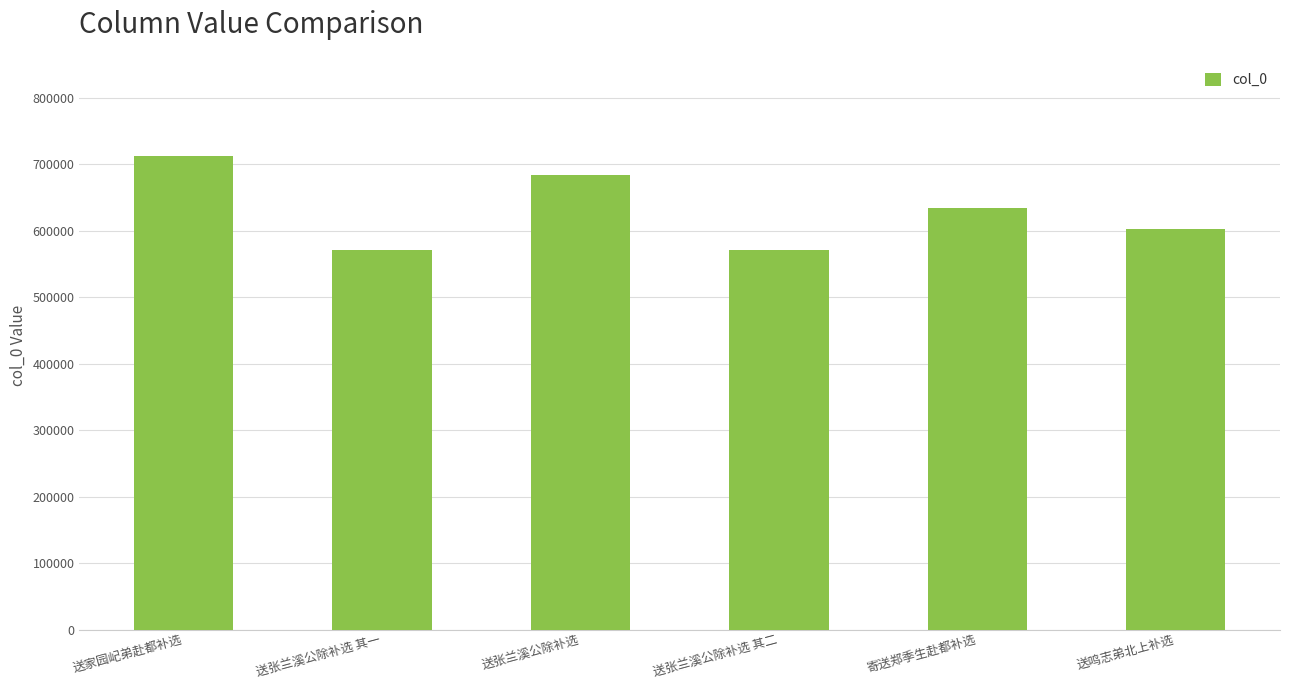

What is the change in value from 送张兰溪公除补选 to 送张兰溪公除补选 其二?

-113251